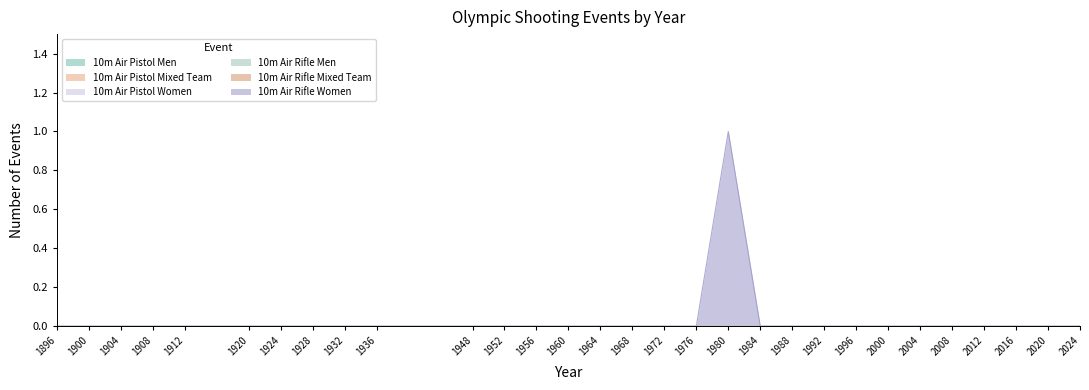

List the series in order of their peak value, highest first.

10m Air Rifle Women, 10m Air Pistol Men, 10m Air Pistol Mixed Team, 10m Air Pistol Women, 10m Air Rifle Men, 10m Air Rifle Mixed Team